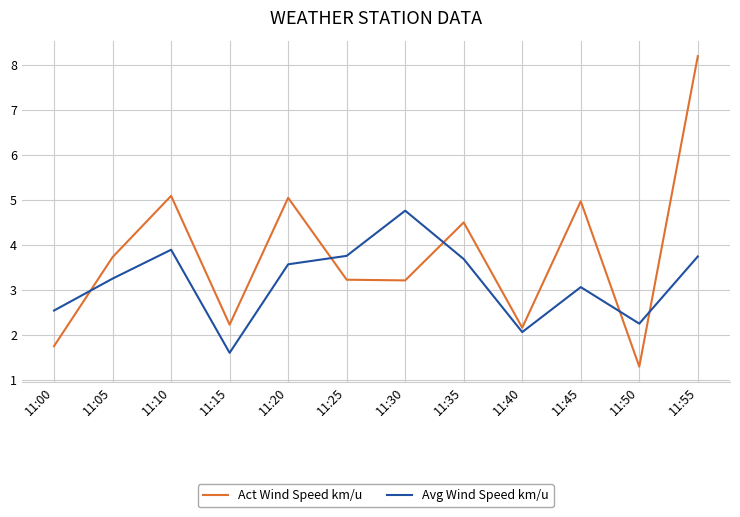

Rank the series at 11:15 from highest to lowest value.

Act Wind Speed km/u, Avg Wind Speed km/u